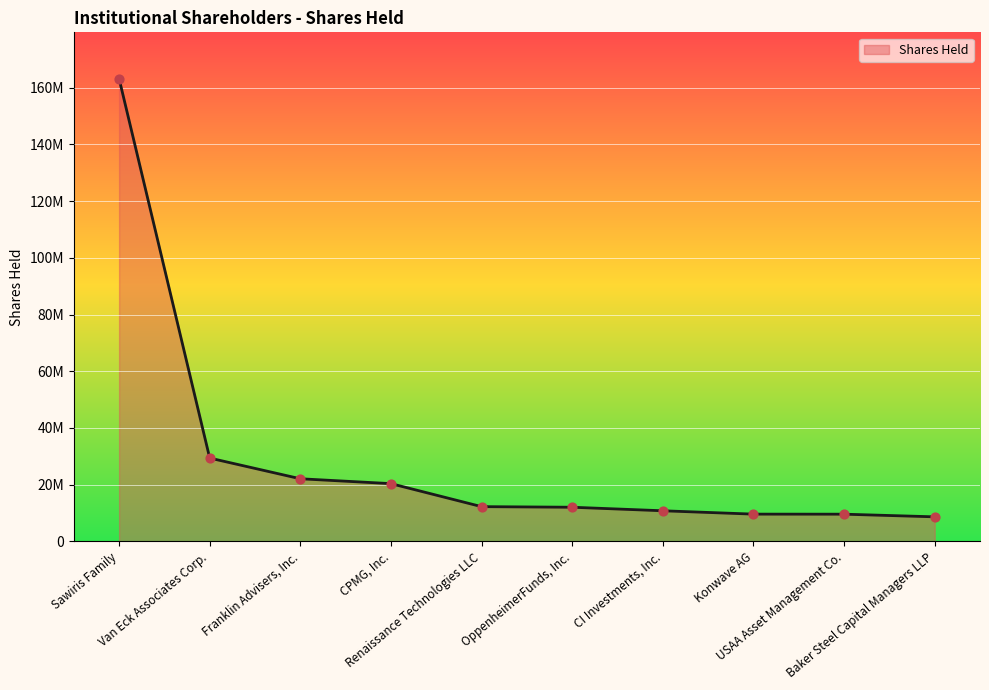

What is the change in value from Sawiris Family to OppenheimerFunds, Inc.?

-151162840